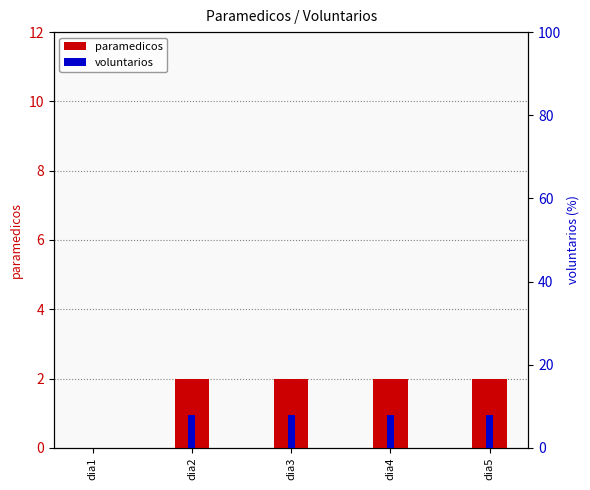

What is the value of the voluntarios bar at the 5th from the left?

8